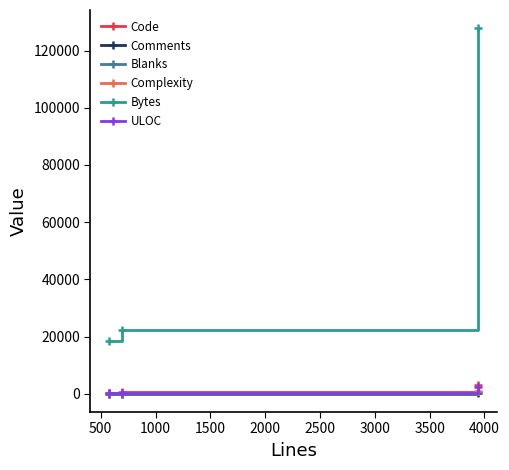

Which series has the largest total across all categories?

Bytes